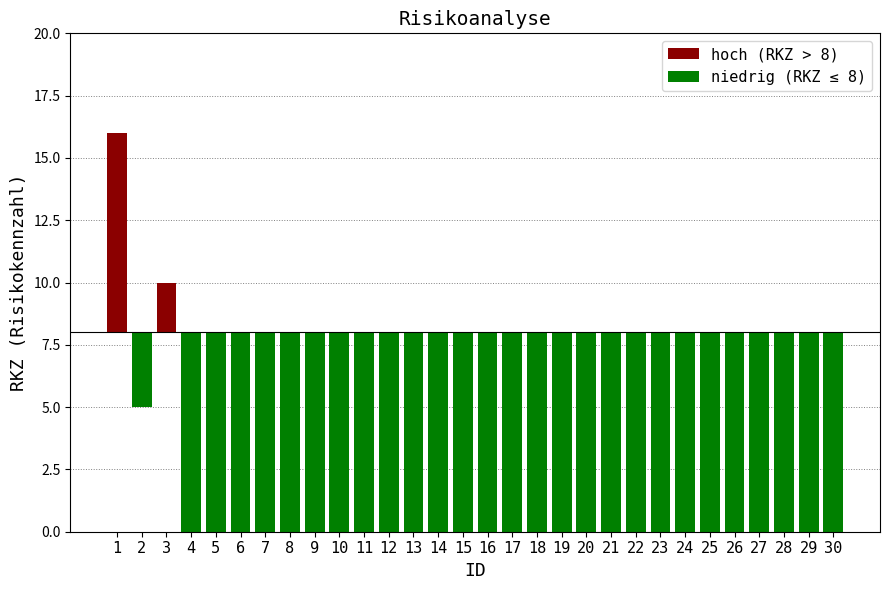

Is the value of niedrig (RKZ ≤ 8) at 16 greater than the value of hoch (RKZ > 8) at 4?

Yes